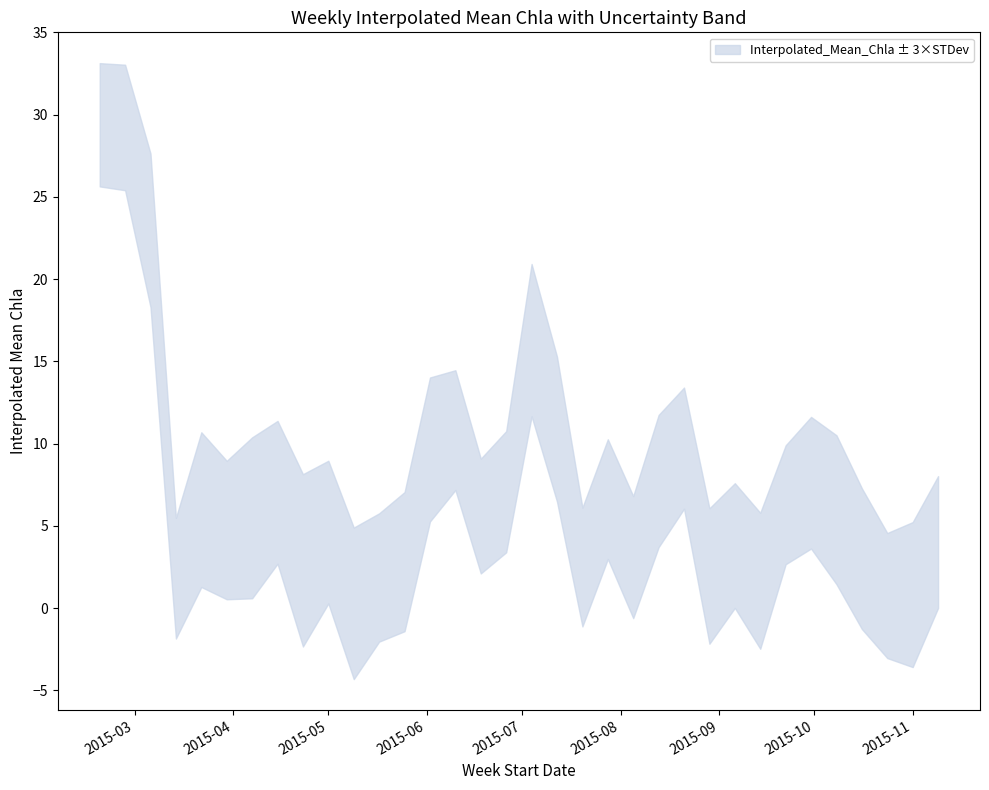

What is the difference between the Interpolated_Mean_Chla values at 2015-03-22 and 2015-11-09?

2.0